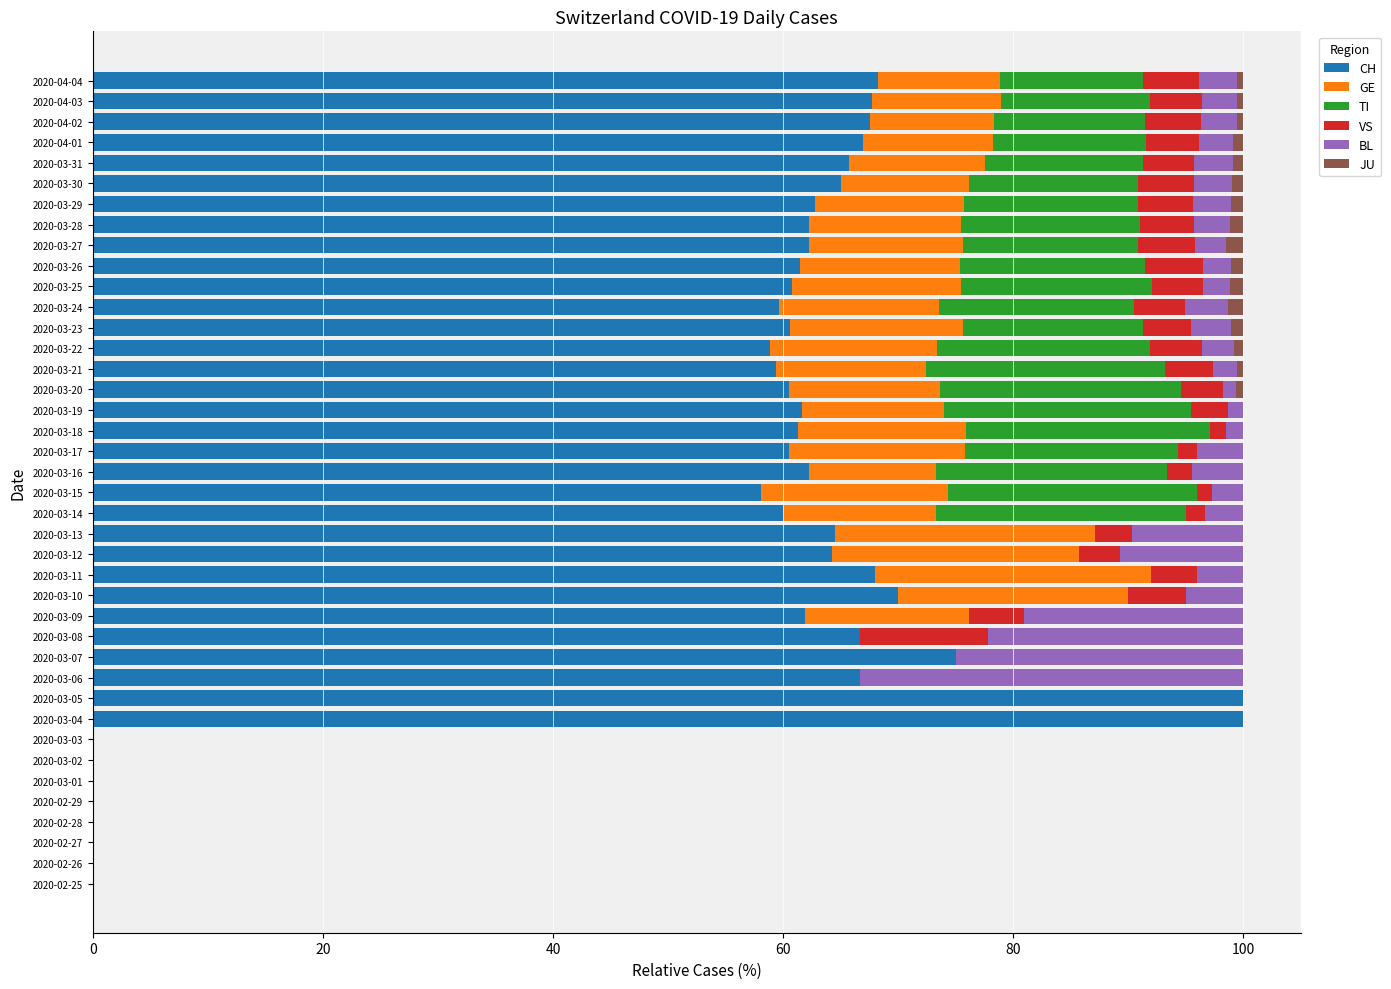

What is the maximum value for CH?

100.0